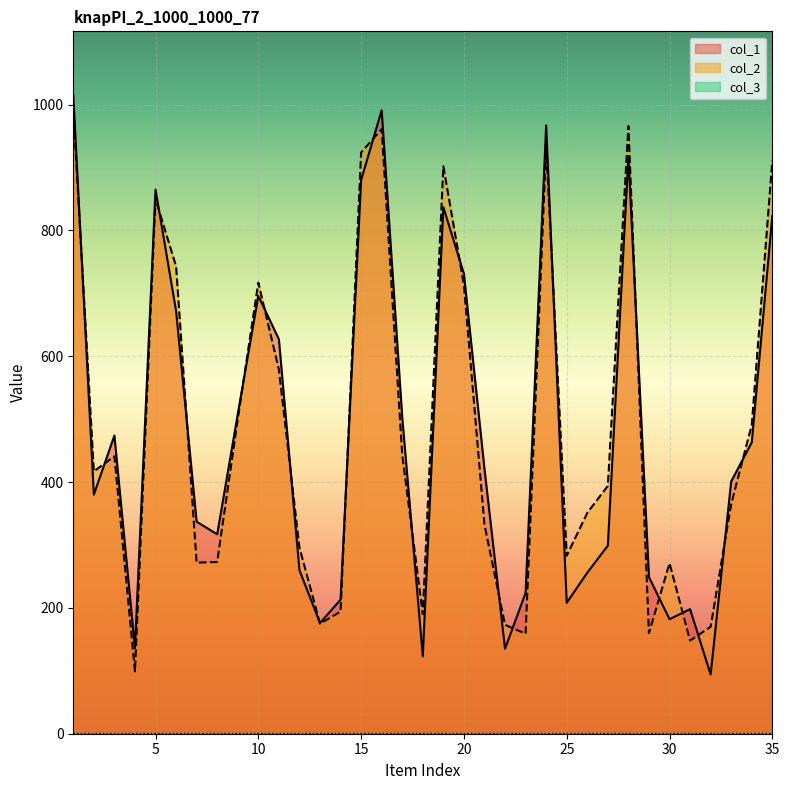

Where do col_2 and col_1 first cross each other?

1 and 2